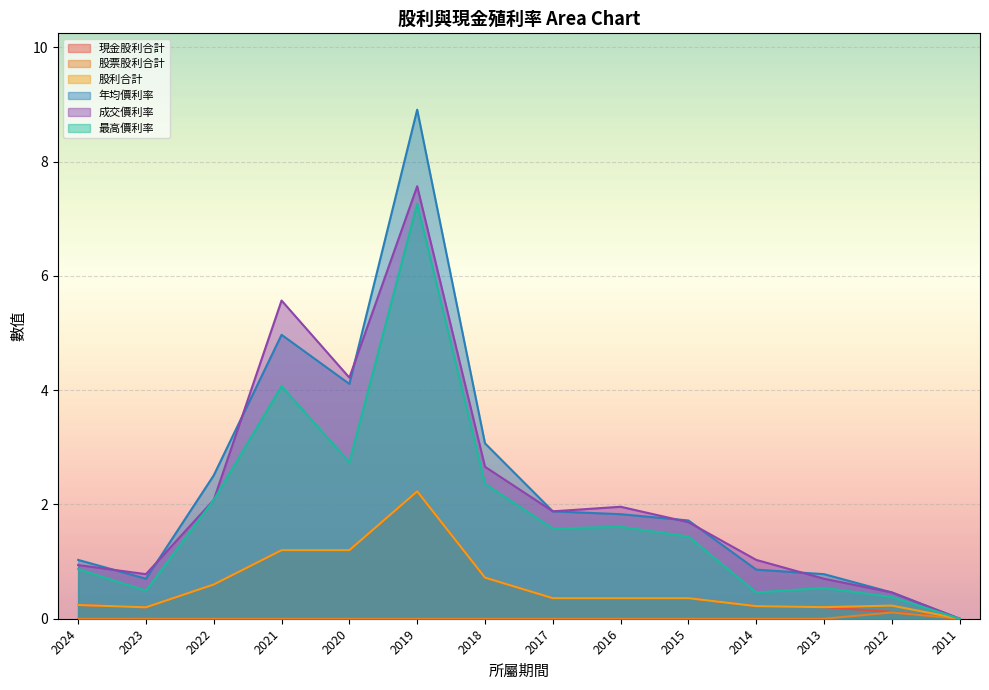

Where is 股利合計 nearest to the value 1?

2021